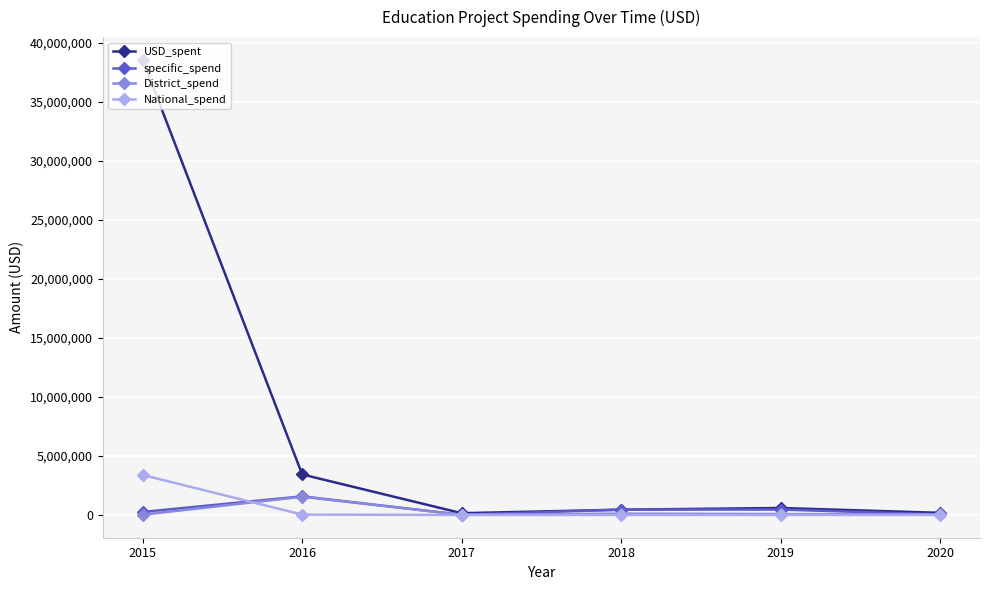

What is the average value of the specific_spend series?

467264.4